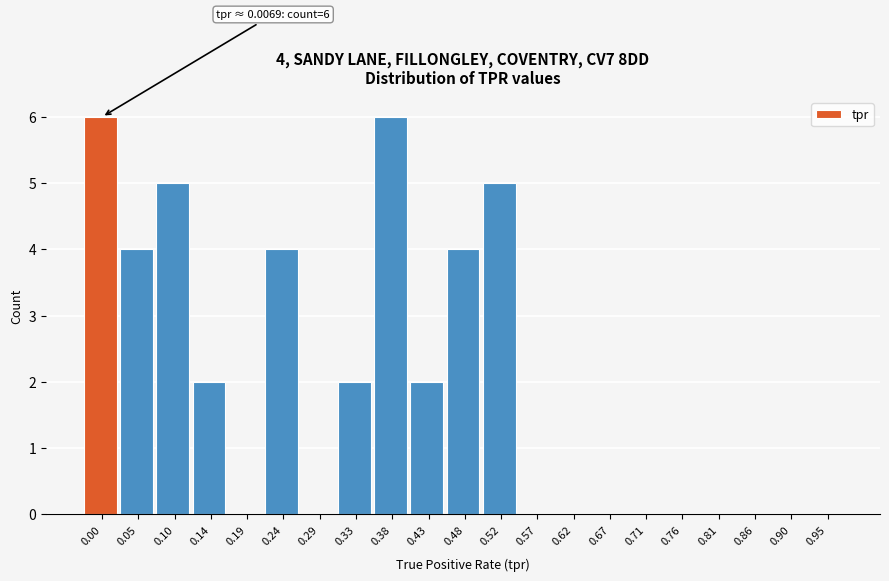

Reading left to right, what are all the values shown in this chart?

0.00=6	0.05=4	0.10=5	0.14=2	0.19=0	0.24=4	0.29=0	0.33=2	0.38=6	0.43=2	0.48=4	0.52=5	0.57=0	0.62=0	0.67=0	0.71=0	0.76=0	0.81=0	0.86=0	0.90=0	0.95=0